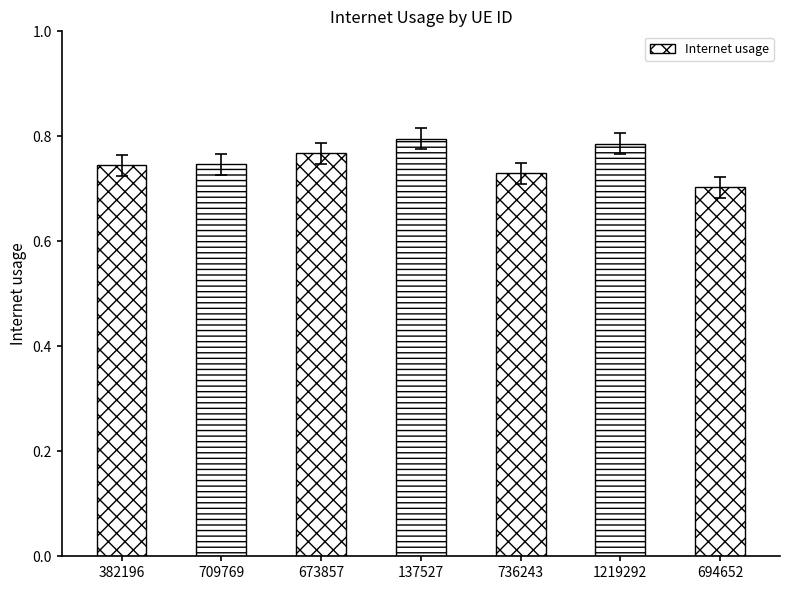

List the labels in order of value, largest first.

137527, 1219292, 673857, 709769, 382196, 736243, 694652